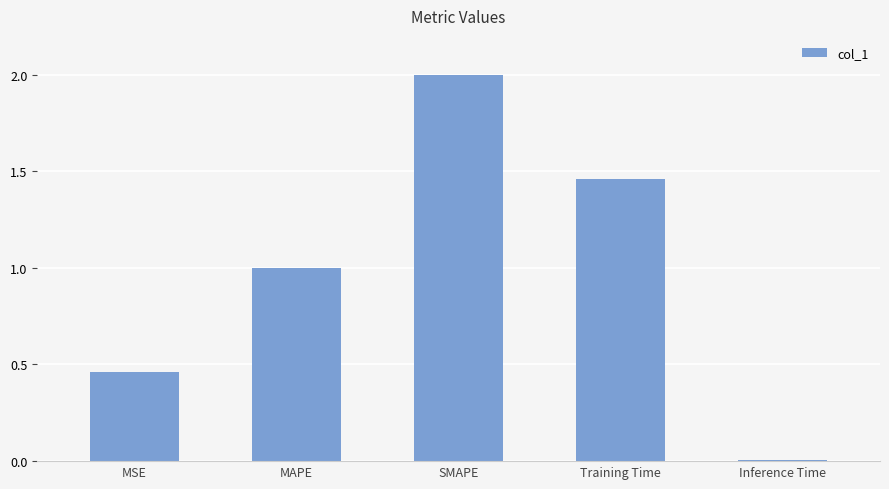

How many values exceed 1?

3